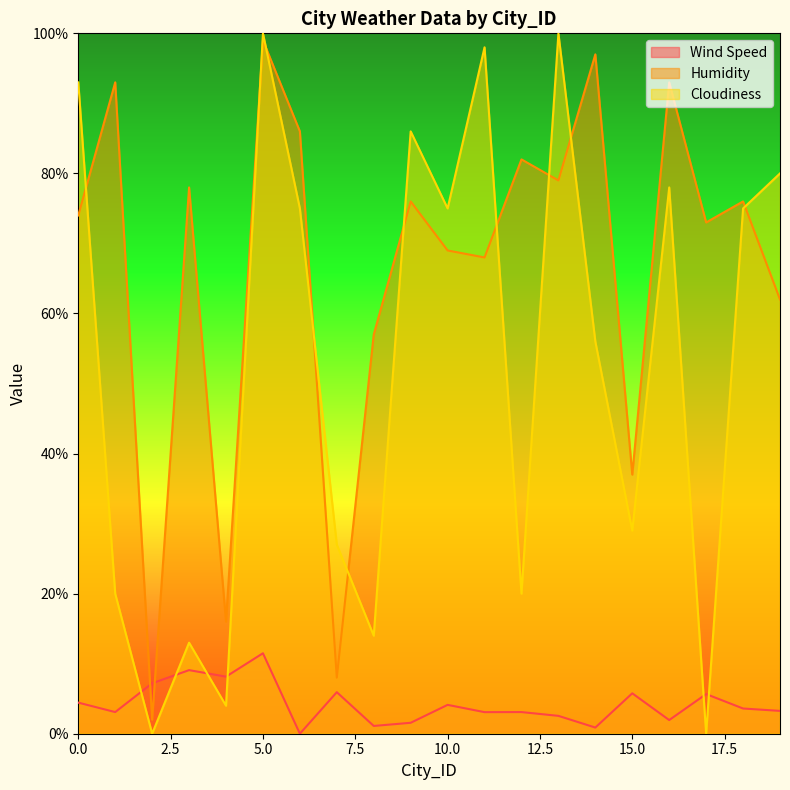

How many values in the Cloudiness series exceed 75?

7